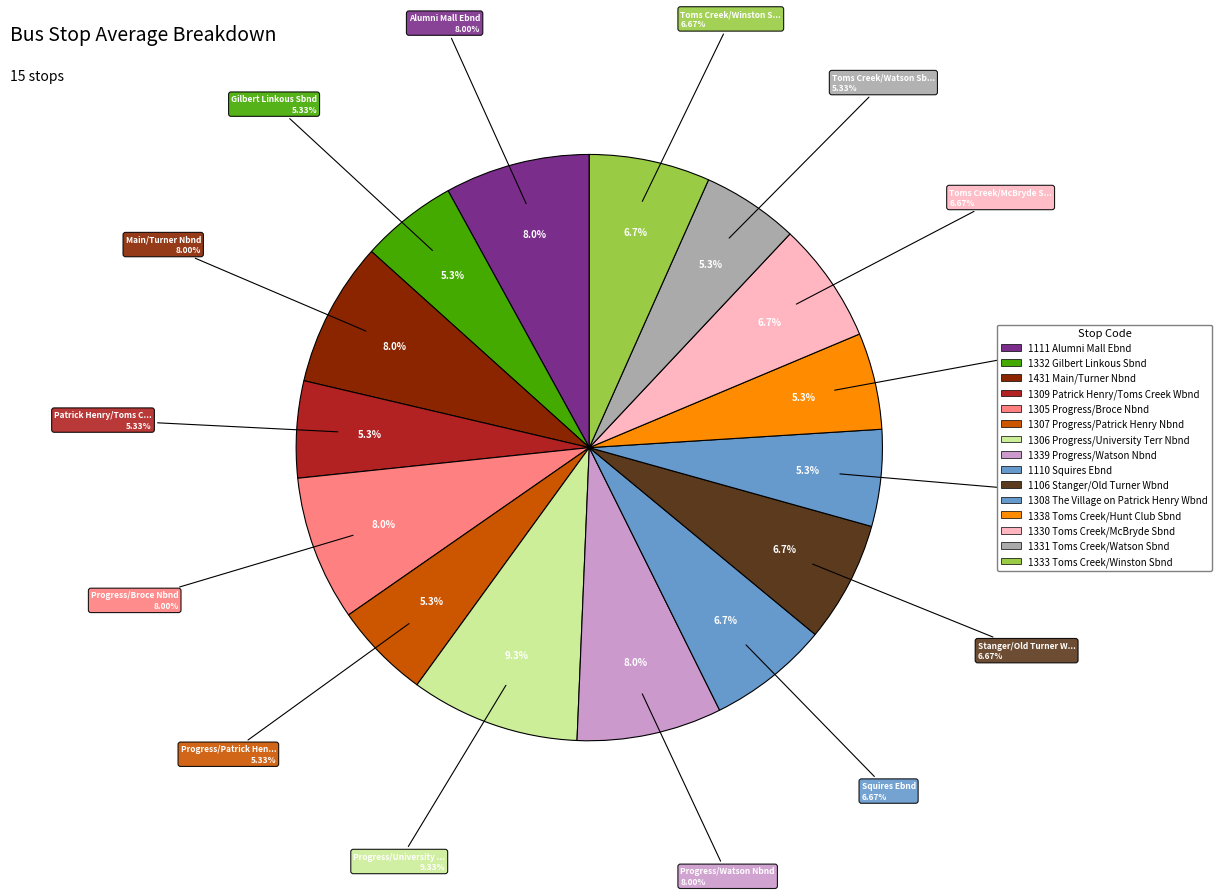

To the nearest percent, what portion does 1307 Progress/Patrick Henry Nbnd represent?

5%